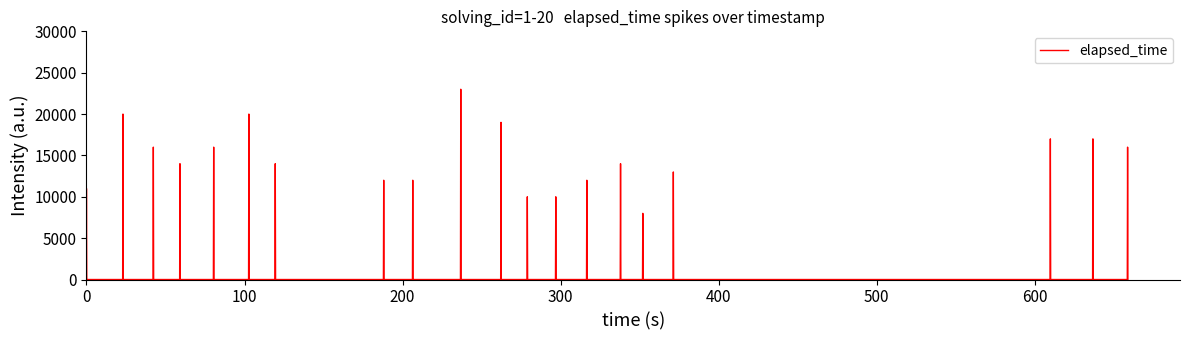

What is the difference between the maximum and minimum values?

23000